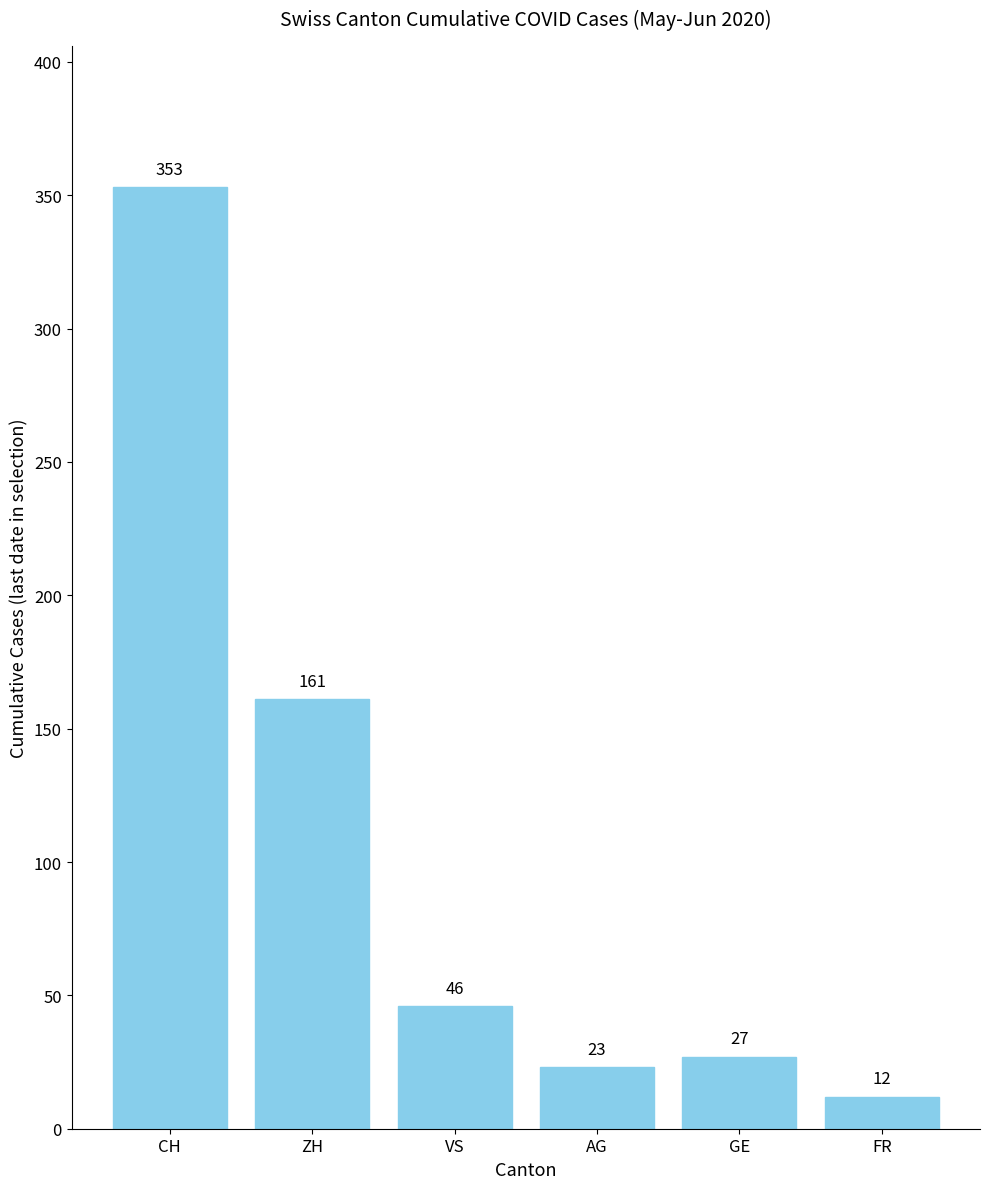

How many values are below 46?

3